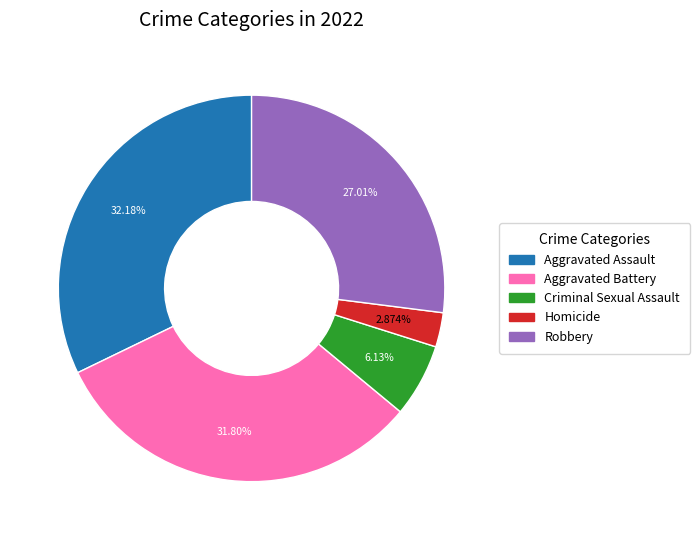

What percentage is the Aggravated Assault slice, to the nearest percent?

32%